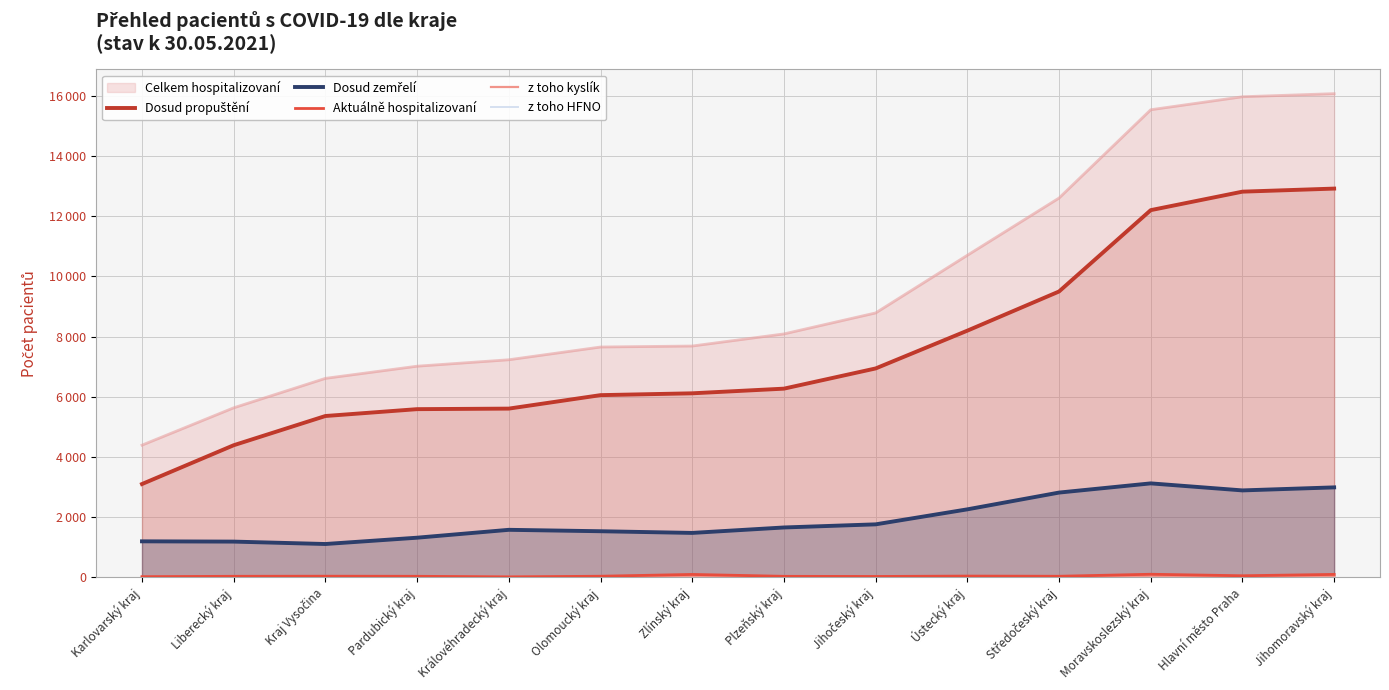

What value does the Dosud zemřelí series have at Kraj Vysočina, to the nearest 10?

1100